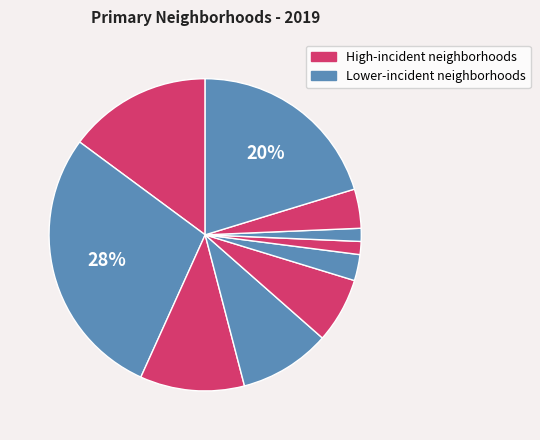

How many slices are in this pie chart?

10